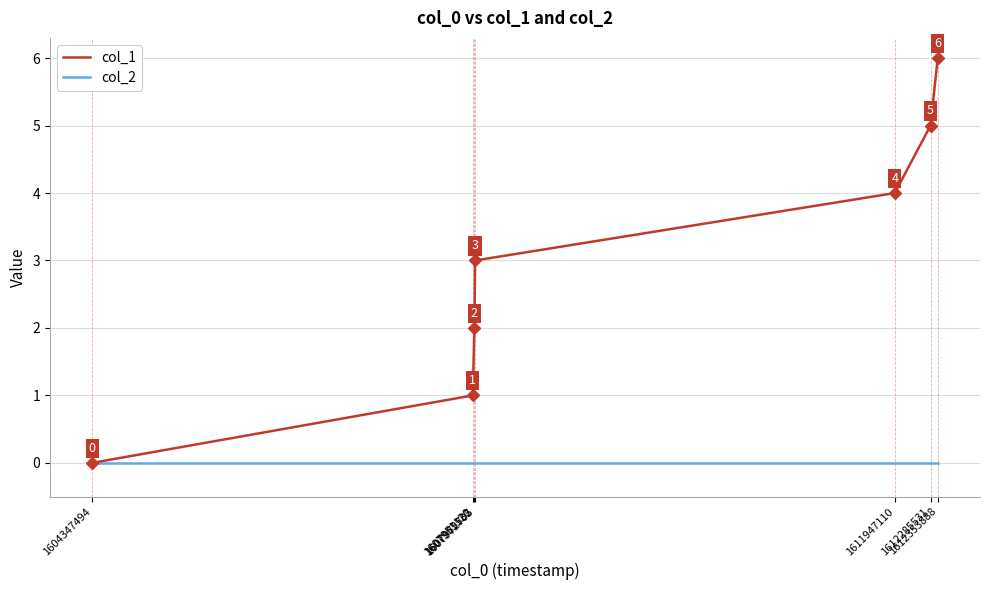

What is the approximate value of col_1 at 1612285531?

5